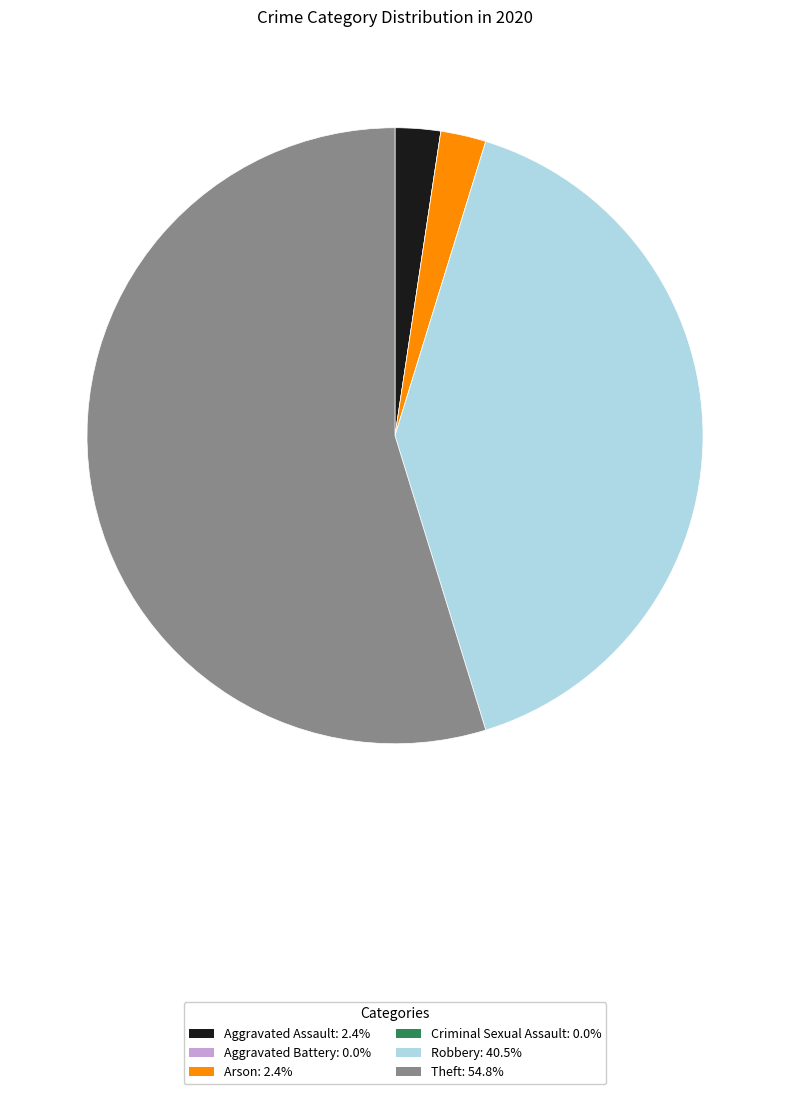

Is Arson the majority of the pie?

No